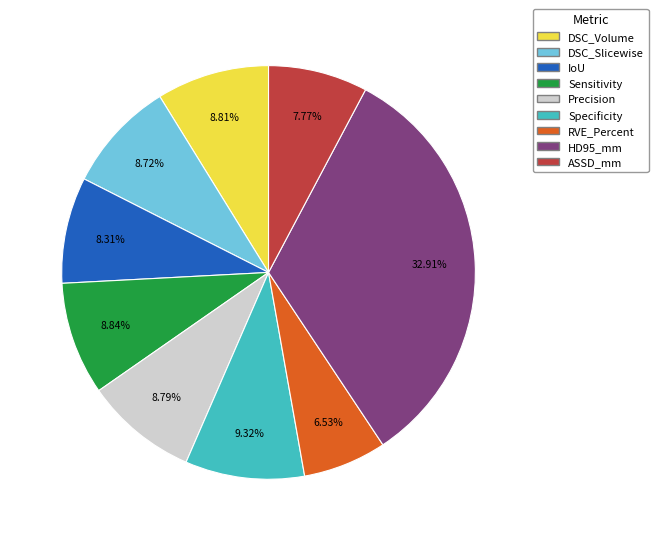

Does RVE_Percent account for over 50% of the chart?

No